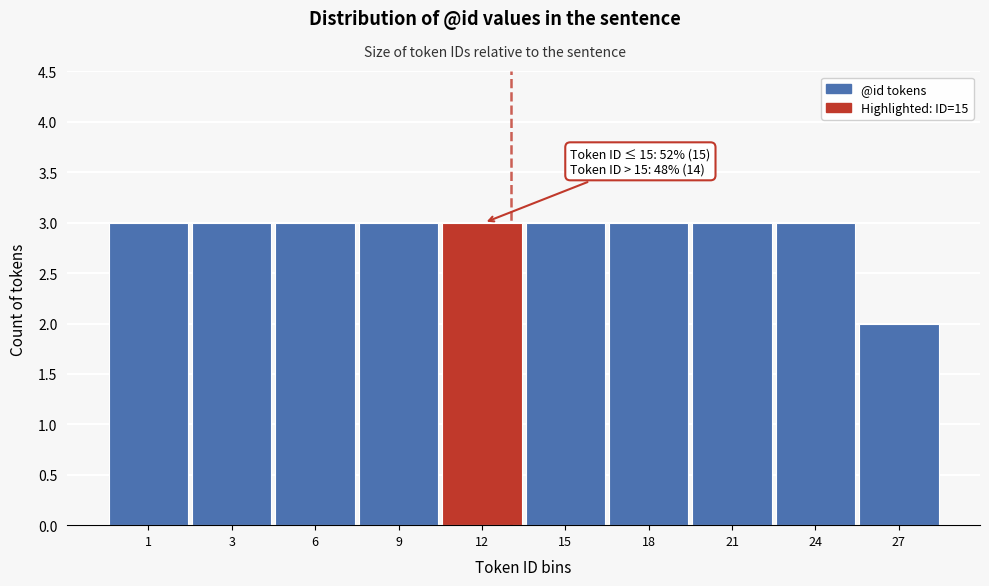

Reading left to right, list all the values displayed in this chart.

3	3	3	3	3	3	3	3	3	2